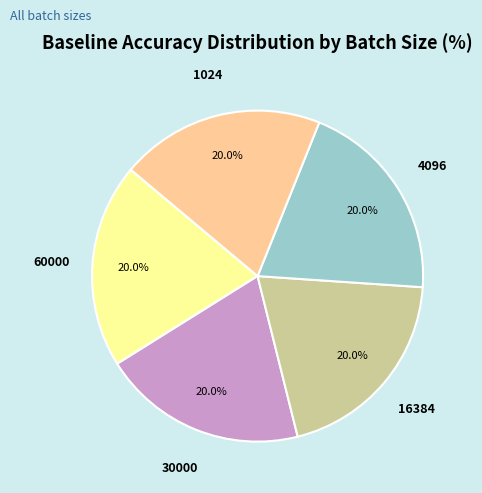

Does any single category account for the majority?

No